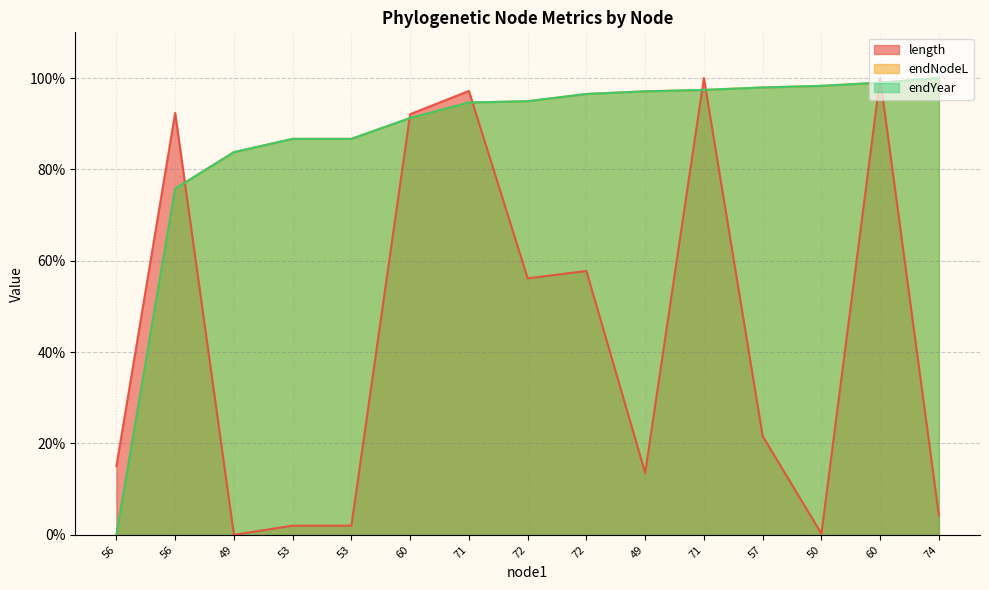

Between 56 and 53, which series saw the biggest shift?

length